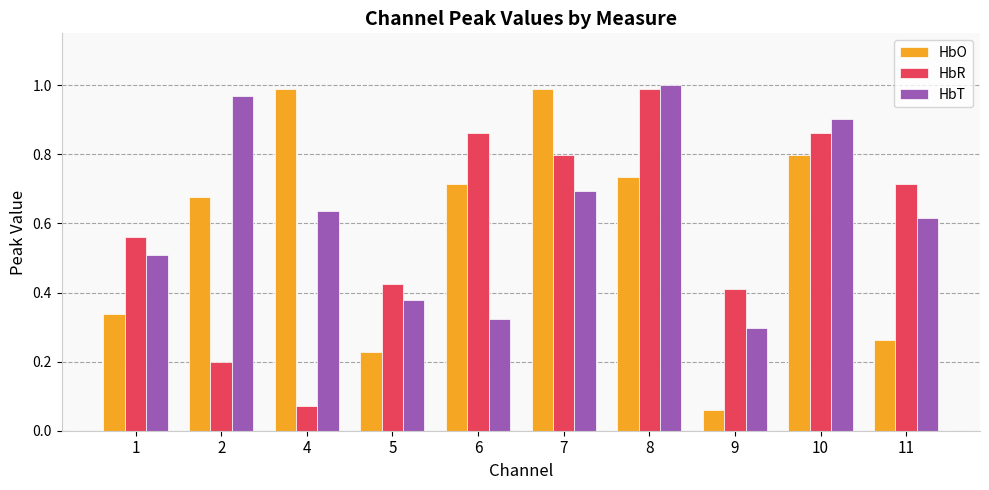

Between 2 and 10, which series saw the biggest shift?

HbR